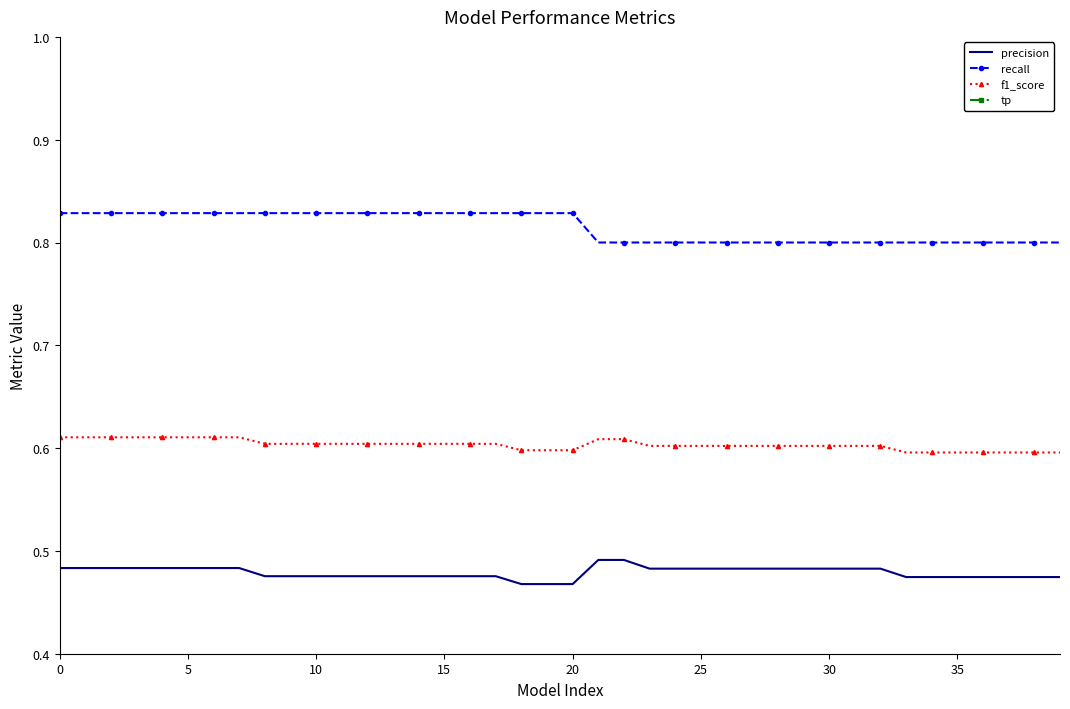

True or false: recall and precision intersect in this chart.

False